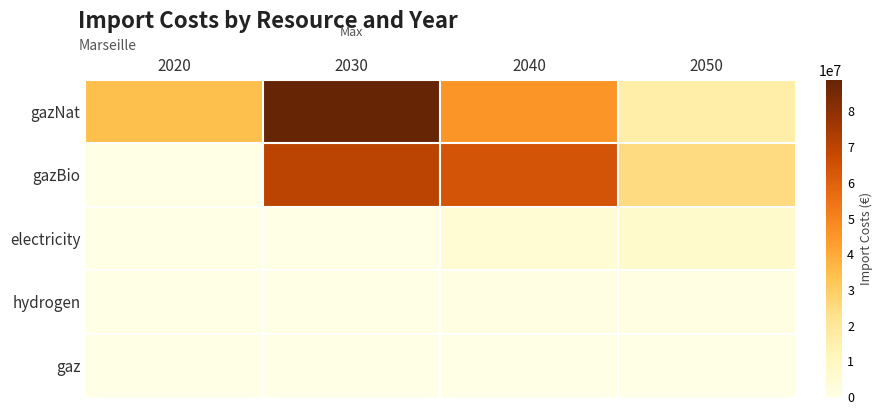

Reading right to left, extract all data points from this chart.

gazNat: 2050=16316460.7	2040=45341233.1	2030=88877077.9	2020=34330520.6
gazBio: 2050=24744227.4	2040=64143812.1	2030=70028299.5	2020=0.0
electricity: 2050=6905470.0	2040=5084484.0	2030=0.0	2020=0.0
hydrogen: 2050=584294.0	2040=572931.0	2030=0.0	2020=0.0
gaz: 2050=0.0	2040=0.0	2030=0.0	2020=0.0